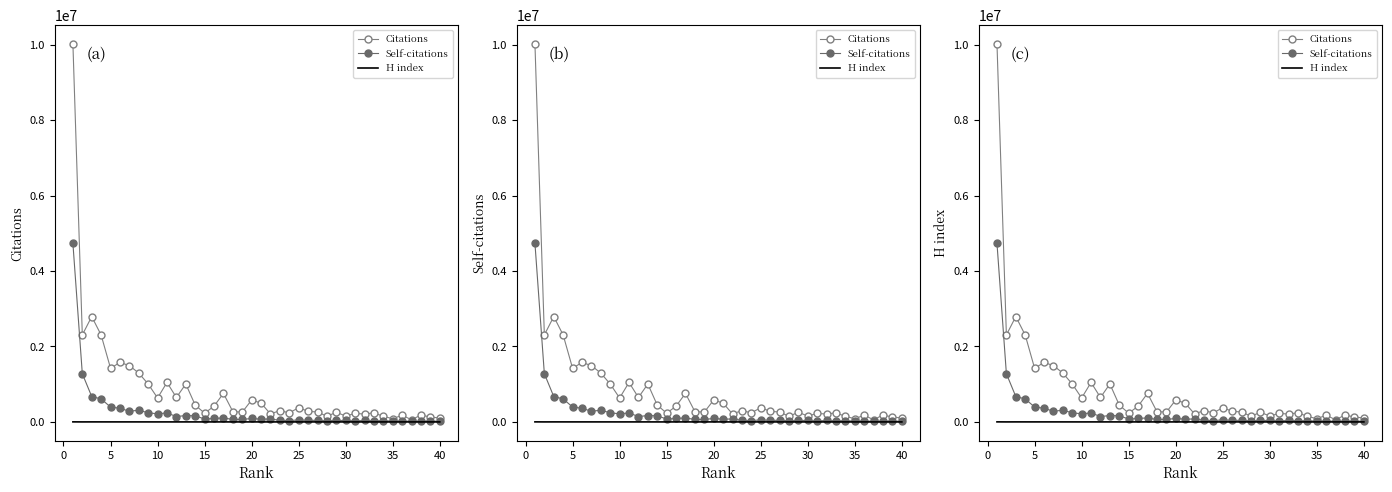

True or false: Citations and H index intersect in this chart.

False